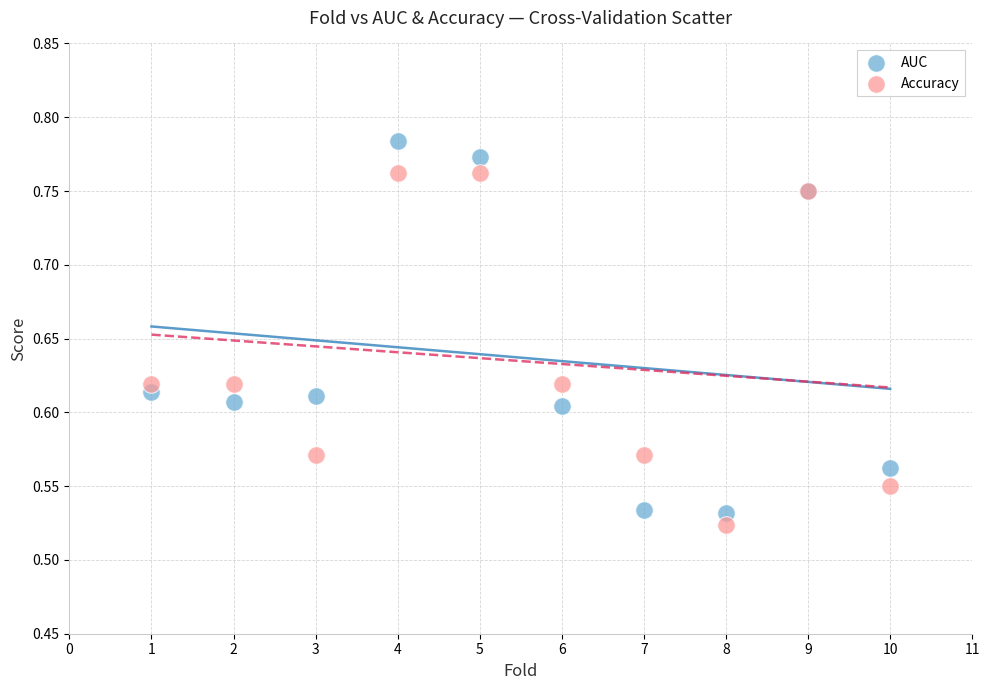

What is the X range (max minus min) for the scatter plot?

9.0